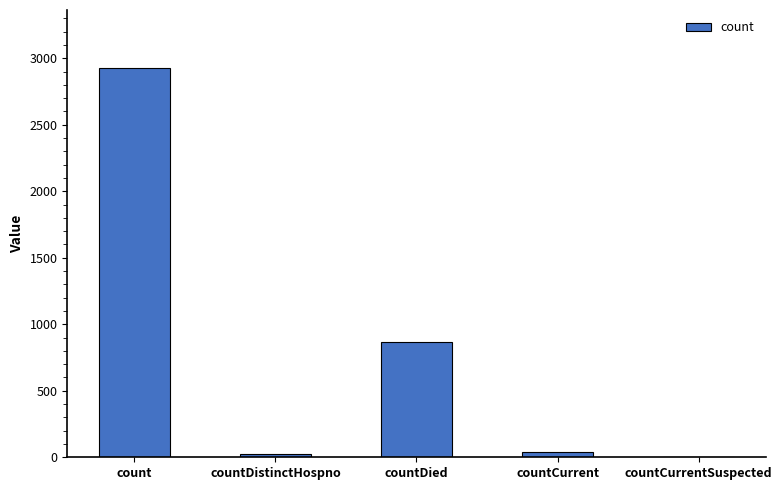

Is it true that the value at countCurrentSuspected is 1438?

False